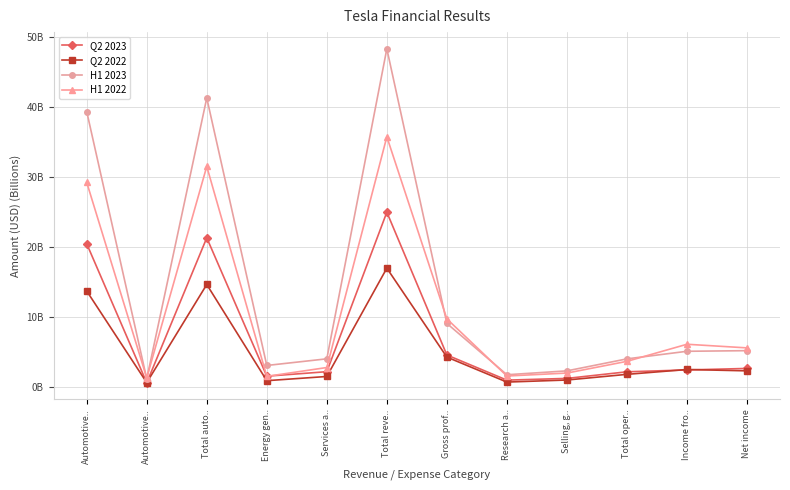

List the series in order of their peak value, lowest first.

Q2 2022, Q2 2023, H1 2022, H1 2023